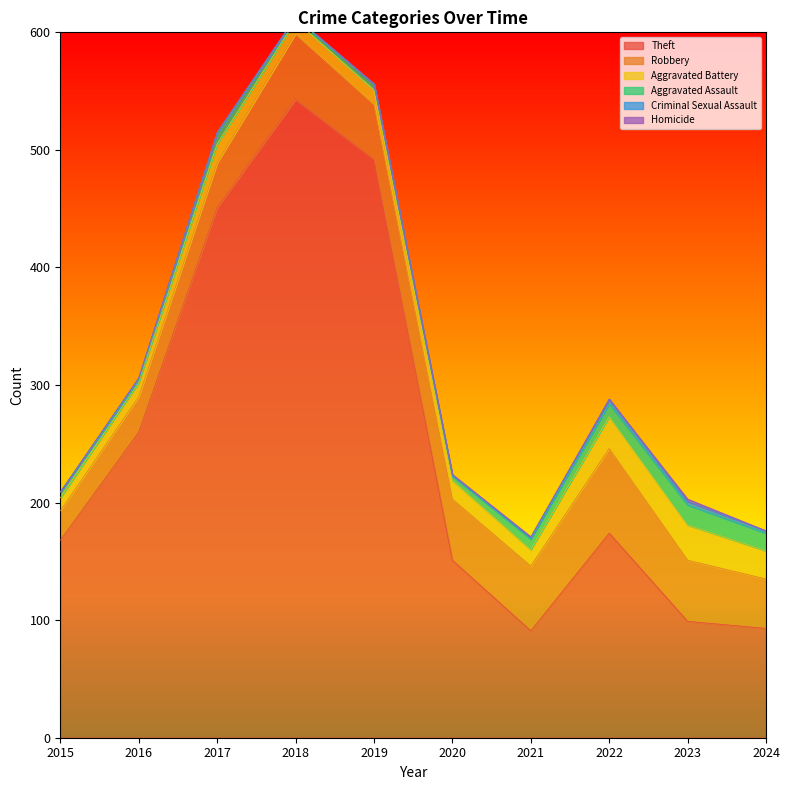

Reading left to right, transcribe all the data shown in this chart.

Theft: 2015=168	2016=260	2017=451	2018=543	2019=492	2020=151	2021=91	2022=174	2023=99	2024=93
Robbery: 2015=25	2016=30	2017=38	2018=56	2019=47	2020=52	2021=55	2022=72	2023=52	2024=42
Aggravated Battery: 2015=11	2016=12	2017=16	2018=11	2019=12	2020=16	2021=14	2022=27	2023=30	2024=24
Aggravated Assault: 2015=5	2016=2	2017=9	2018=2	2019=5	2020=4	2021=9	2022=11	2023=17	2024=15
Criminal Sexual Assault: 2015=0	2016=2	2017=1	2018=1	2019=0	2020=0	2021=1	2022=4	2023=3	2024=2
Homicide: 2015=0	2016=0	2017=0	2018=0	2019=0	2020=1	2021=1	2022=0	2023=2	2024=0